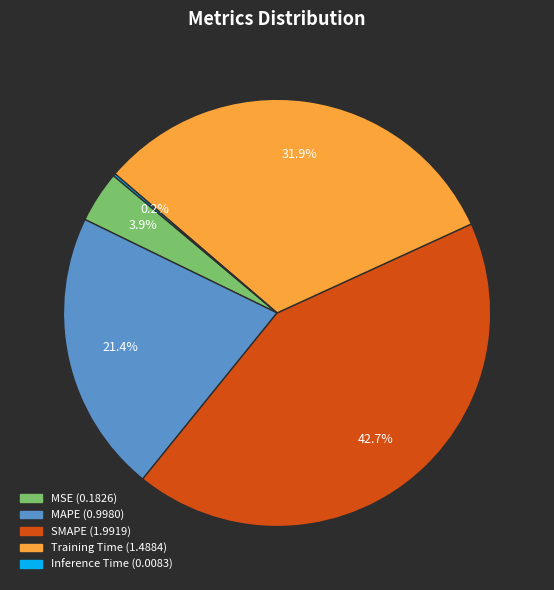

Is MSE the majority of the pie?

No